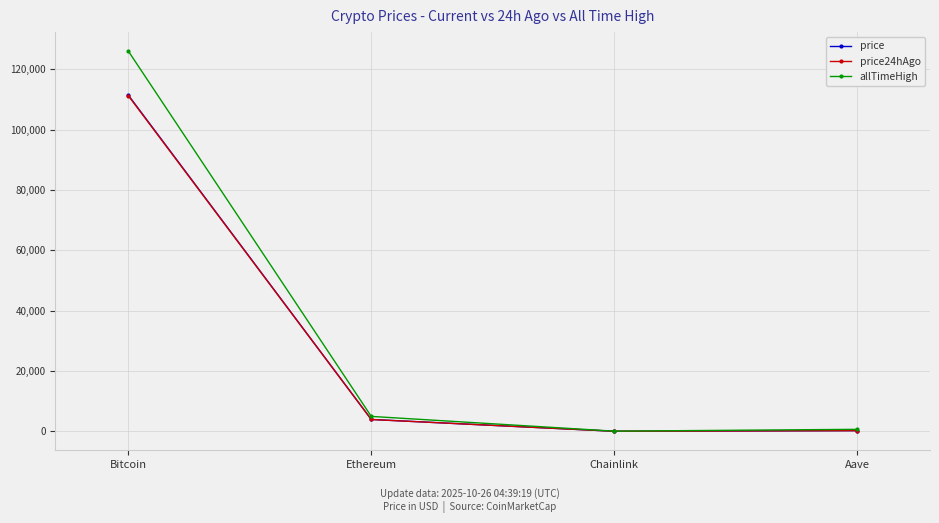

Which label corresponds to the largest value in the chart?

Bitcoin